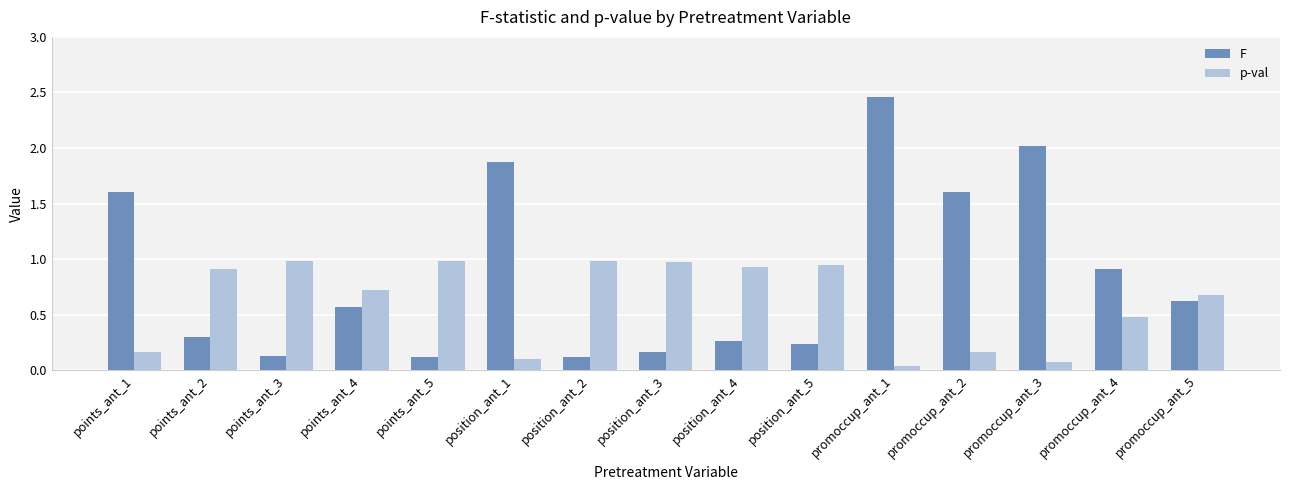

What is the difference between the maximum and second lowest values in the F series?

2.3